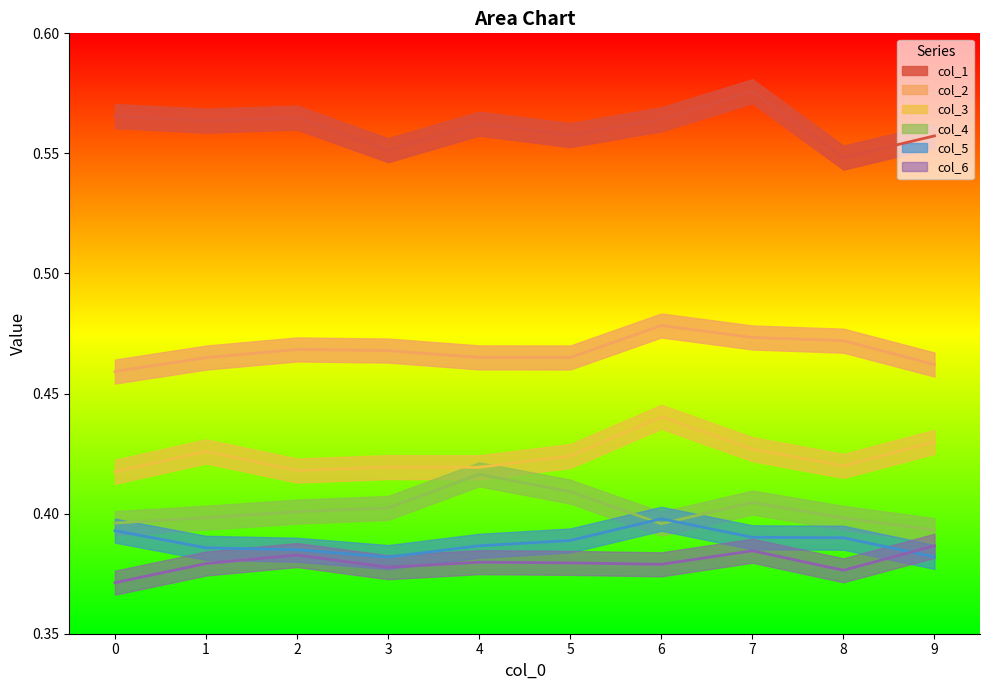

True or false: col_5 has a value of 0.7 at 6.

False